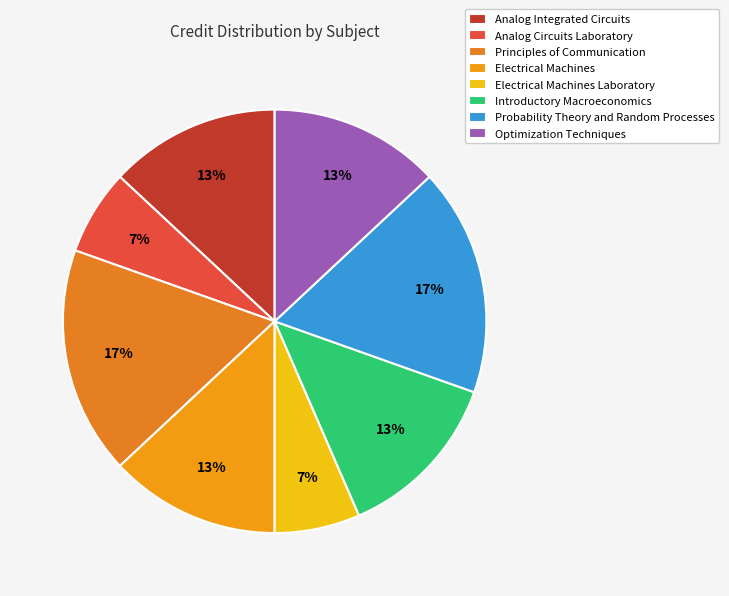

Does Analog Circuits Laboratory account for over 50% of the chart?

No